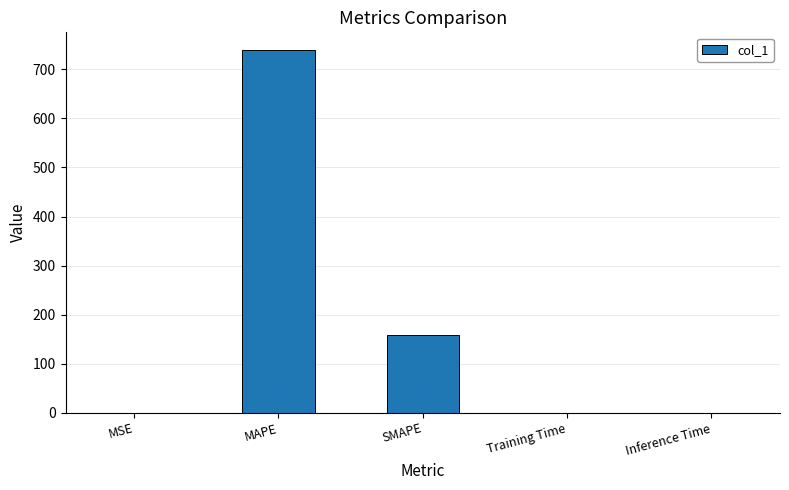

At which label is the value closest to 369?

SMAPE